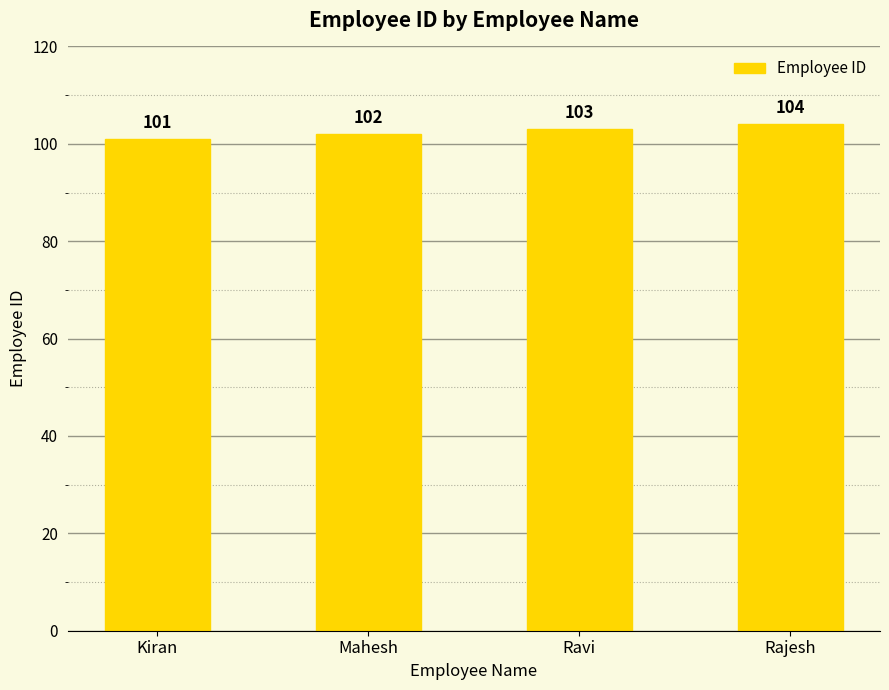

Approximately how many times larger is the value at Ravi compared to Kiran?

1.0